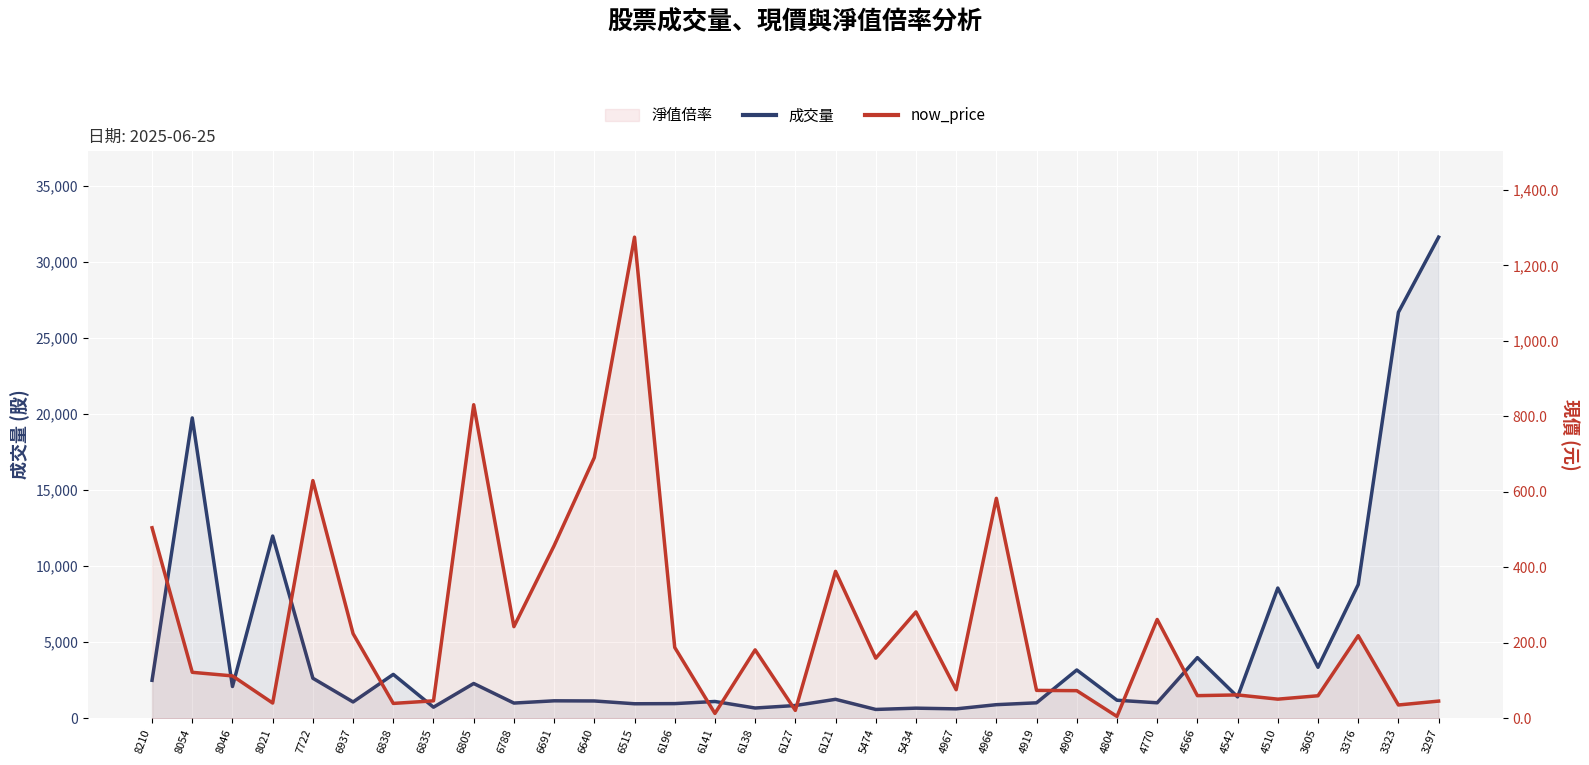

List the labels in order of now_price value, smallest first.

4804, 6141, 6127, 3323, 6838, 8021, 3297, 6835, 4510, 3605, 4566, 4542, 4909, 4919, 4967, 8046, 8054, 5474, 6138, 6196, 3376, 6937, 6788, 4770, 5434, 6121, 6691, 8210, 4966, 7722, 6640, 6805, 6515